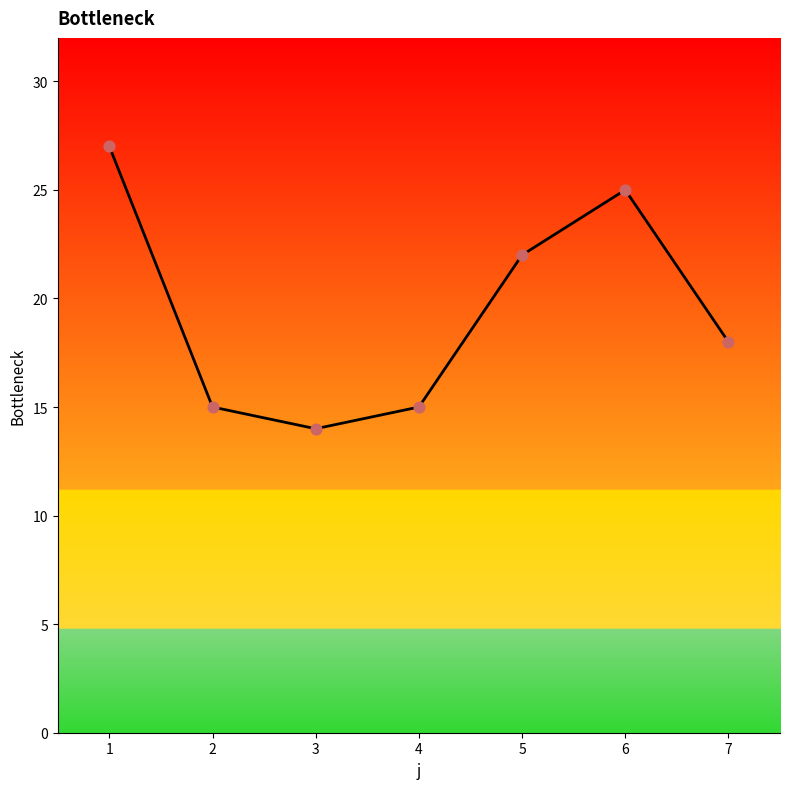

What is the change in value from 4 to 7?

+3